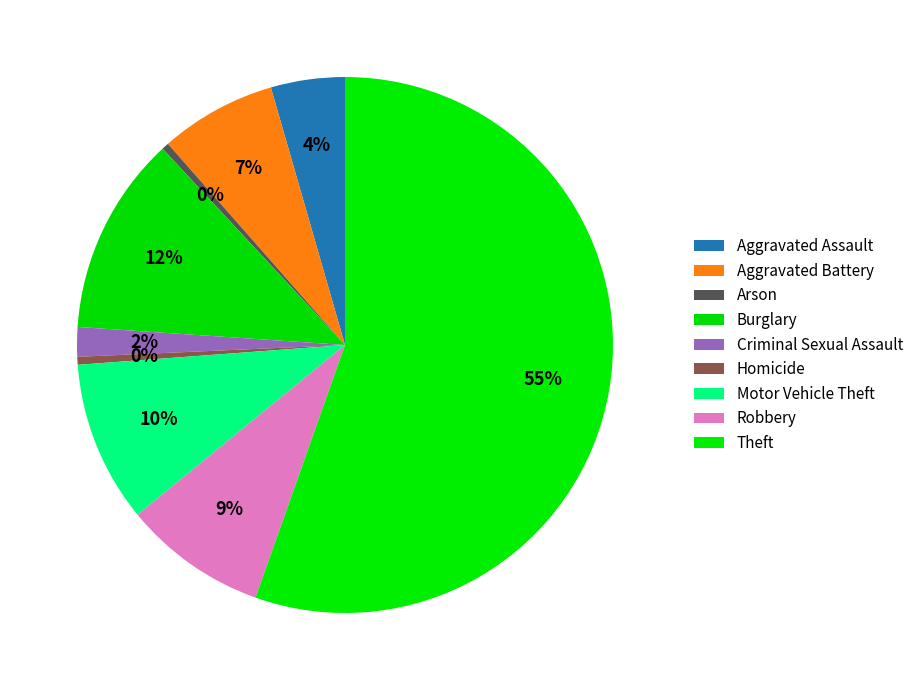

How many slices are in this pie chart?

9